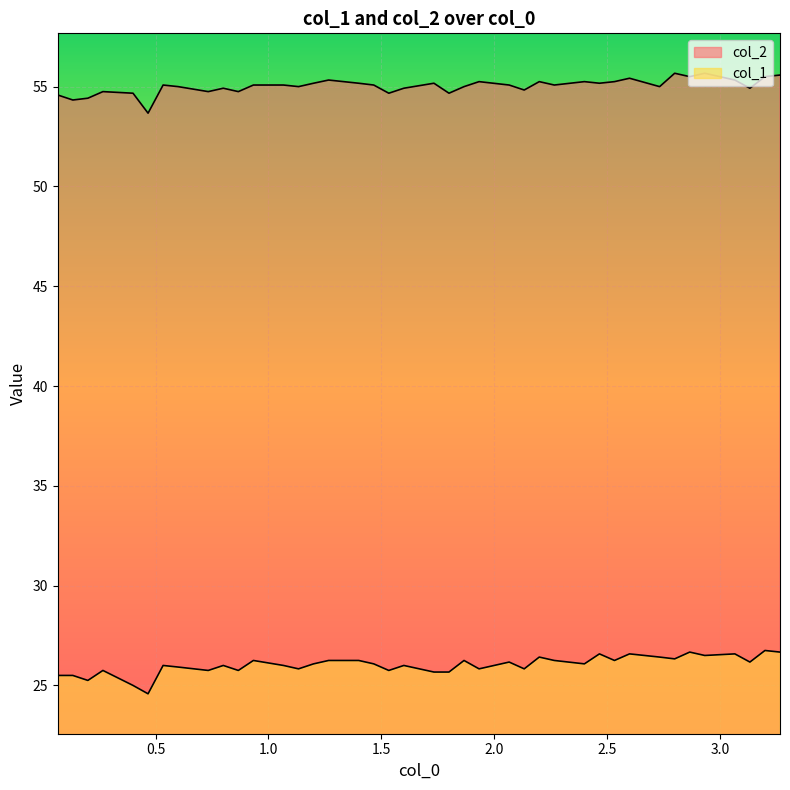

How many lines are shown in the chart?

2